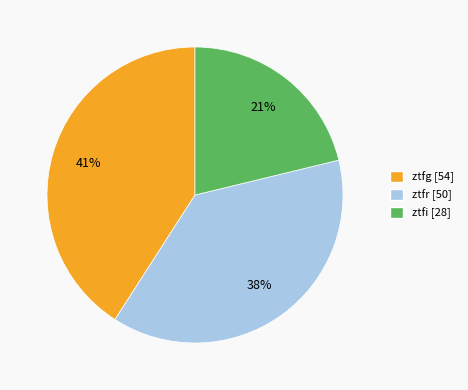

Does ztfr account for over 50% of the chart?

No